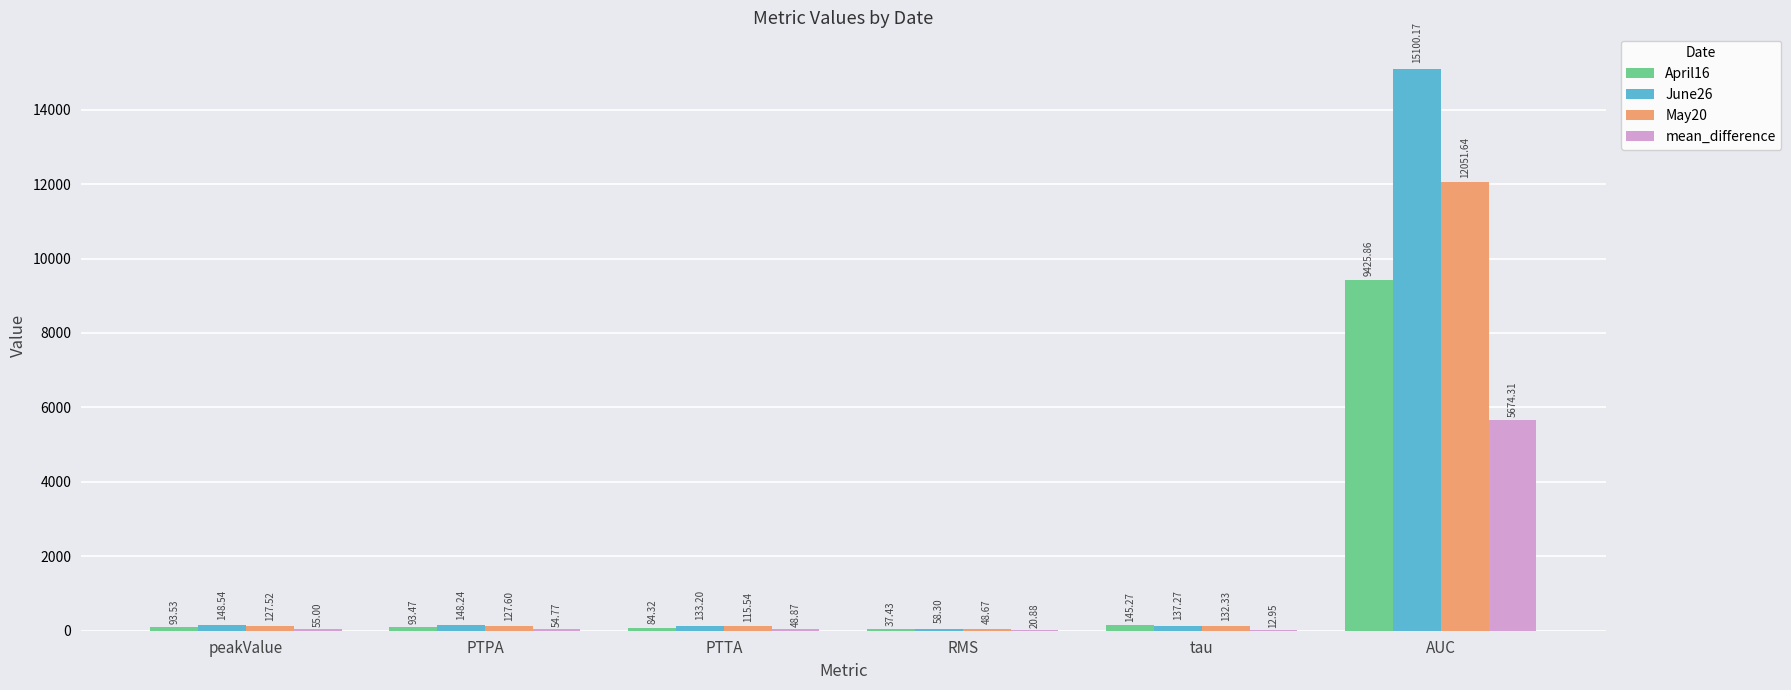

What is the sum of the May20 values at peakValue and PTPA?

255.1